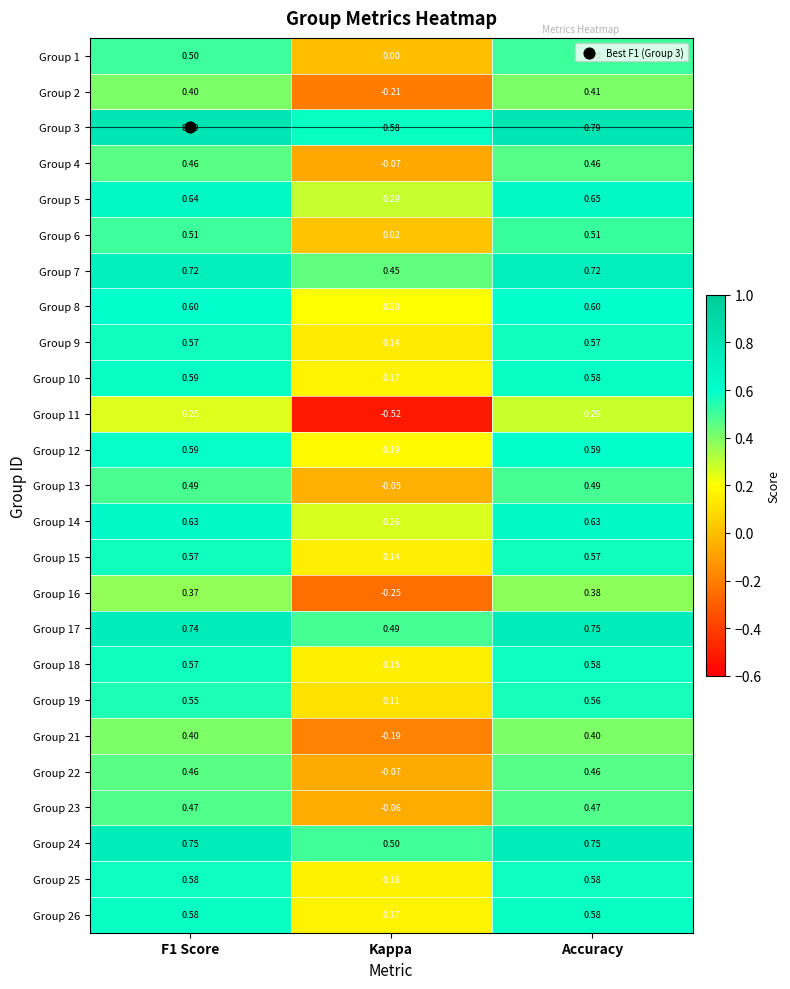

At which label does Group 23 reach its minimum?

Kappa